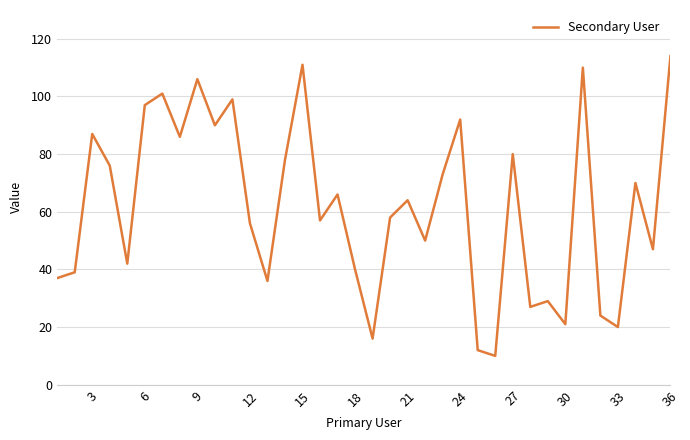

How many lines are shown in the chart?

1